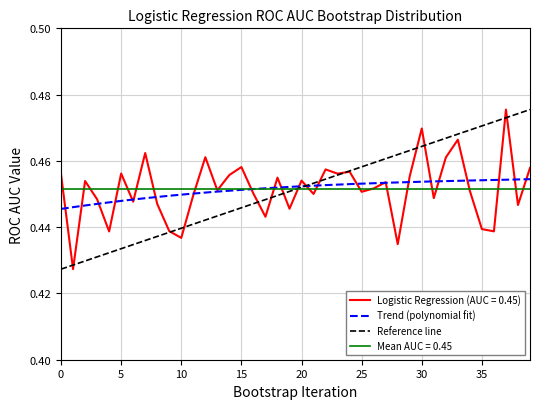

True or false: the data has more than 0 interior local peaks.

True